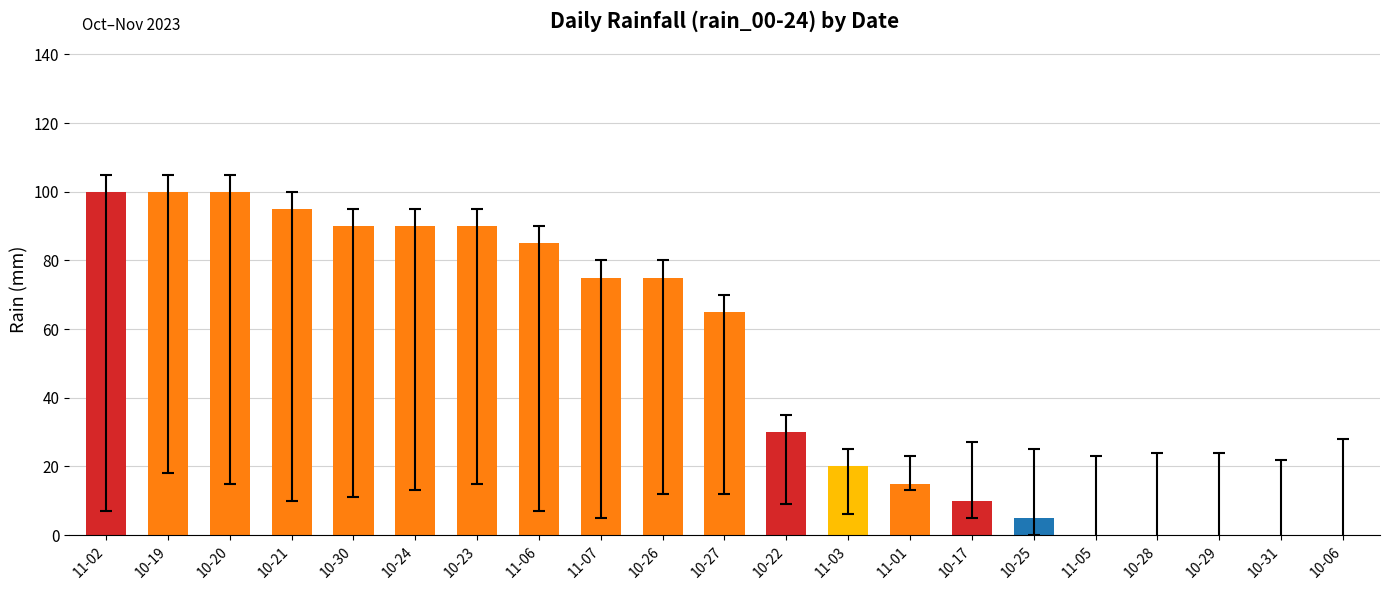

Between 11-03 and 11-02, which is larger?

11-02